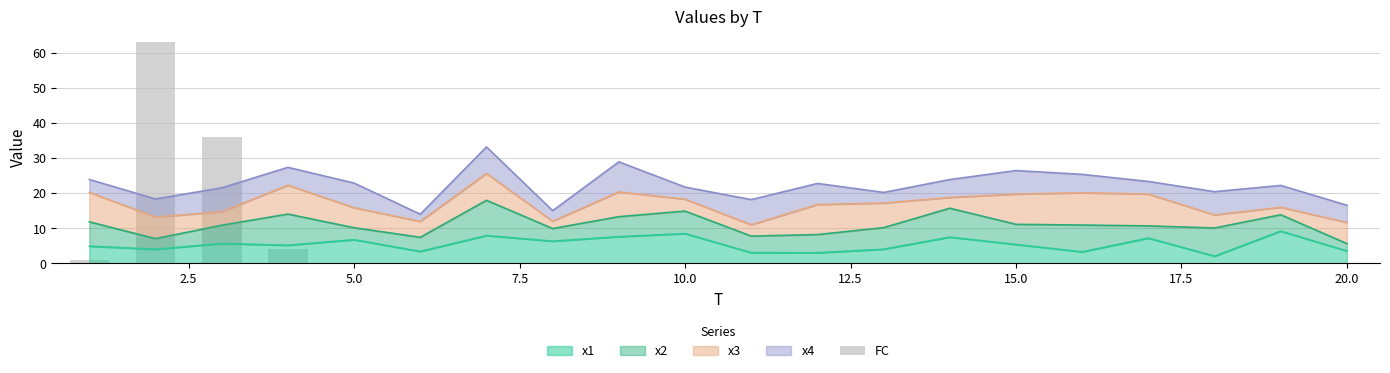

What is the lowest value of the x1 series?

2.0